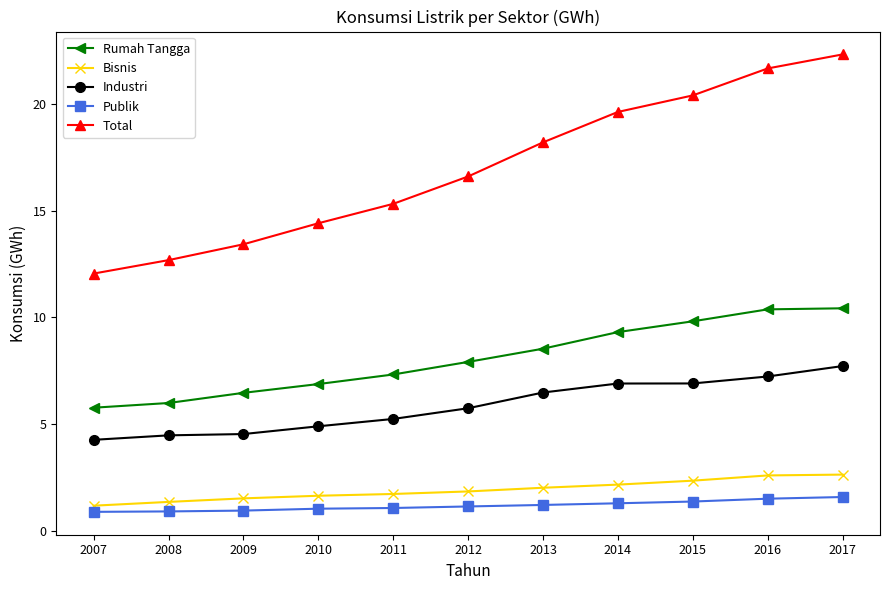

Is it true that Industri equals 8.0 at 2009?

False